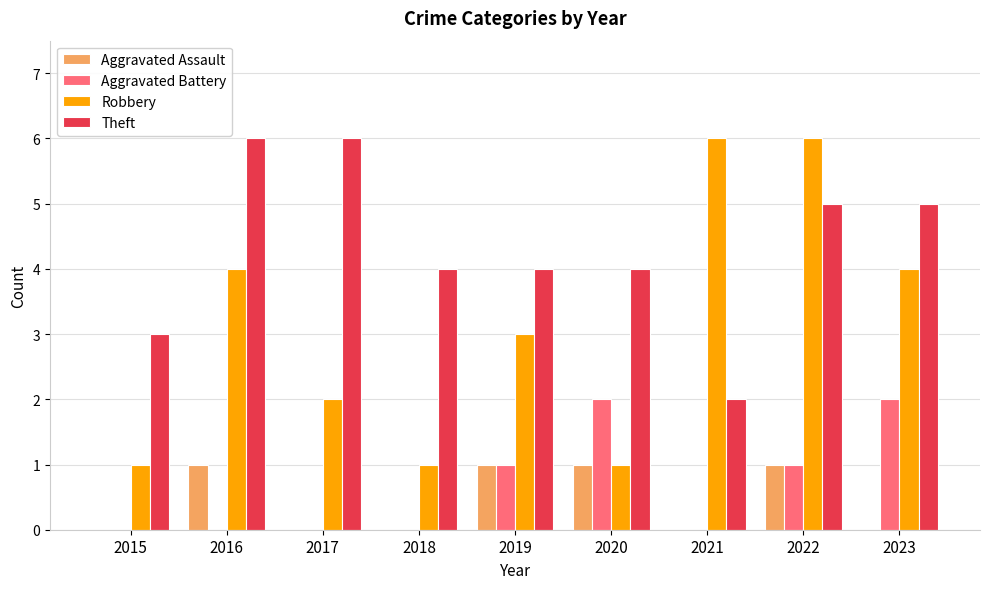

Is it true that Aggravated Battery equals -1 at 2015?

False